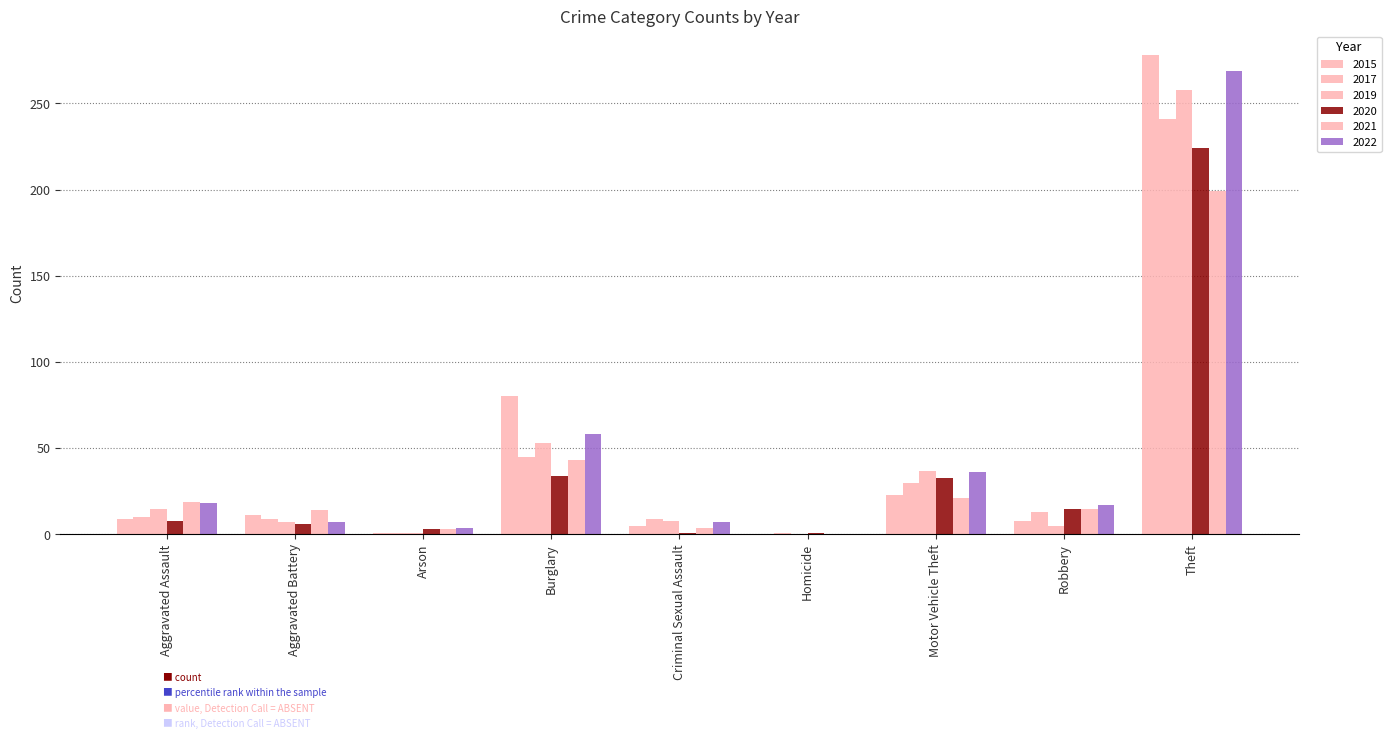

Reading left to right, extract all data points from this chart.

2015: Aggravated Assault=9	Aggravated Battery=11	Arson=1	Burglary=80	Criminal Sexual Assault=5	Homicide=0	Motor Vehicle Theft=23	Robbery=8	Theft=278
2017: Aggravated Assault=10	Aggravated Battery=9	Arson=1	Burglary=45	Criminal Sexual Assault=9	Homicide=1	Motor Vehicle Theft=30	Robbery=13	Theft=241
2019: Aggravated Assault=15	Aggravated Battery=7	Arson=1	Burglary=53	Criminal Sexual Assault=8	Homicide=0	Motor Vehicle Theft=37	Robbery=5	Theft=258
2020: Aggravated Assault=8	Aggravated Battery=6	Arson=3	Burglary=34	Criminal Sexual Assault=1	Homicide=1	Motor Vehicle Theft=33	Robbery=15	Theft=224
2021: Aggravated Assault=19	Aggravated Battery=14	Arson=3	Burglary=43	Criminal Sexual Assault=4	Homicide=0	Motor Vehicle Theft=21	Robbery=15	Theft=199
2022: Aggravated Assault=18	Aggravated Battery=7	Arson=4	Burglary=58	Criminal Sexual Assault=7	Homicide=0	Motor Vehicle Theft=36	Robbery=17	Theft=269